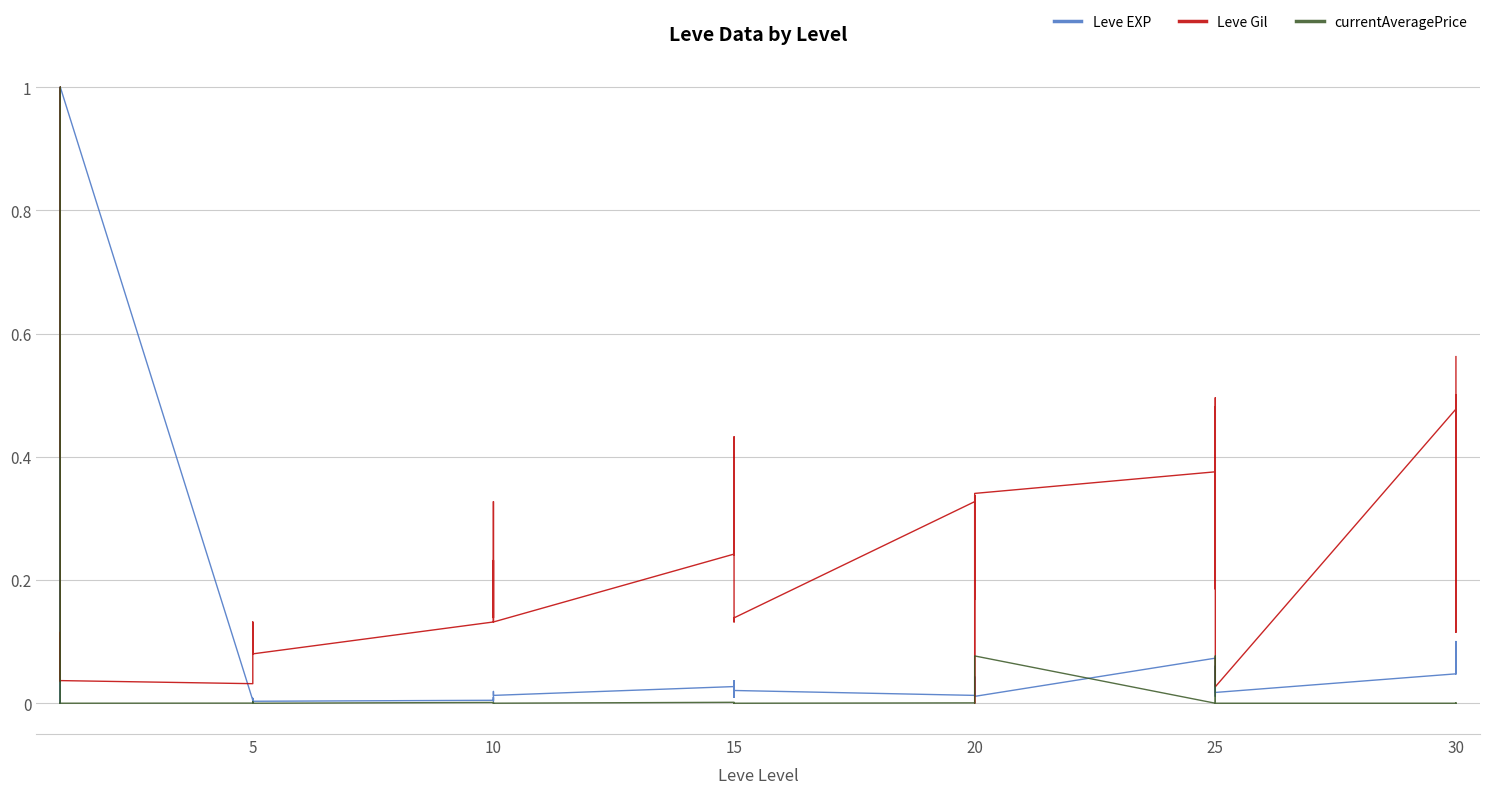

After their last crossing, which series has the higher values: currentAveragePrice or Leve EXP?

Leve EXP